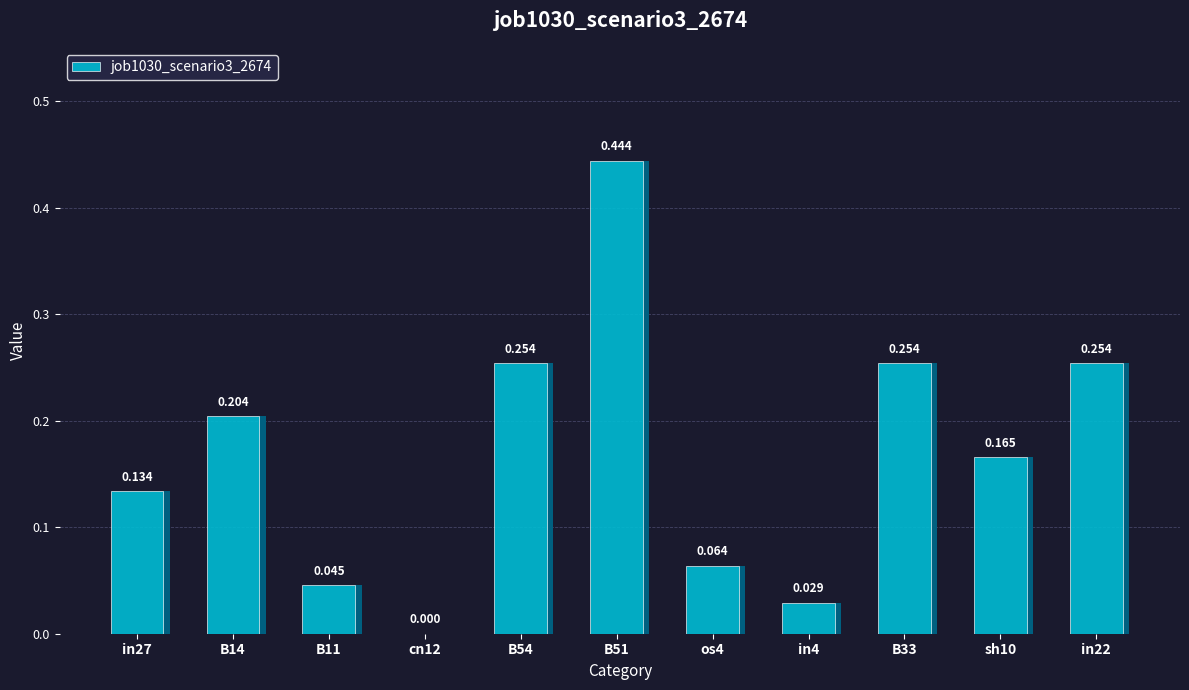

Which has a higher value, B11 or in4?

B11